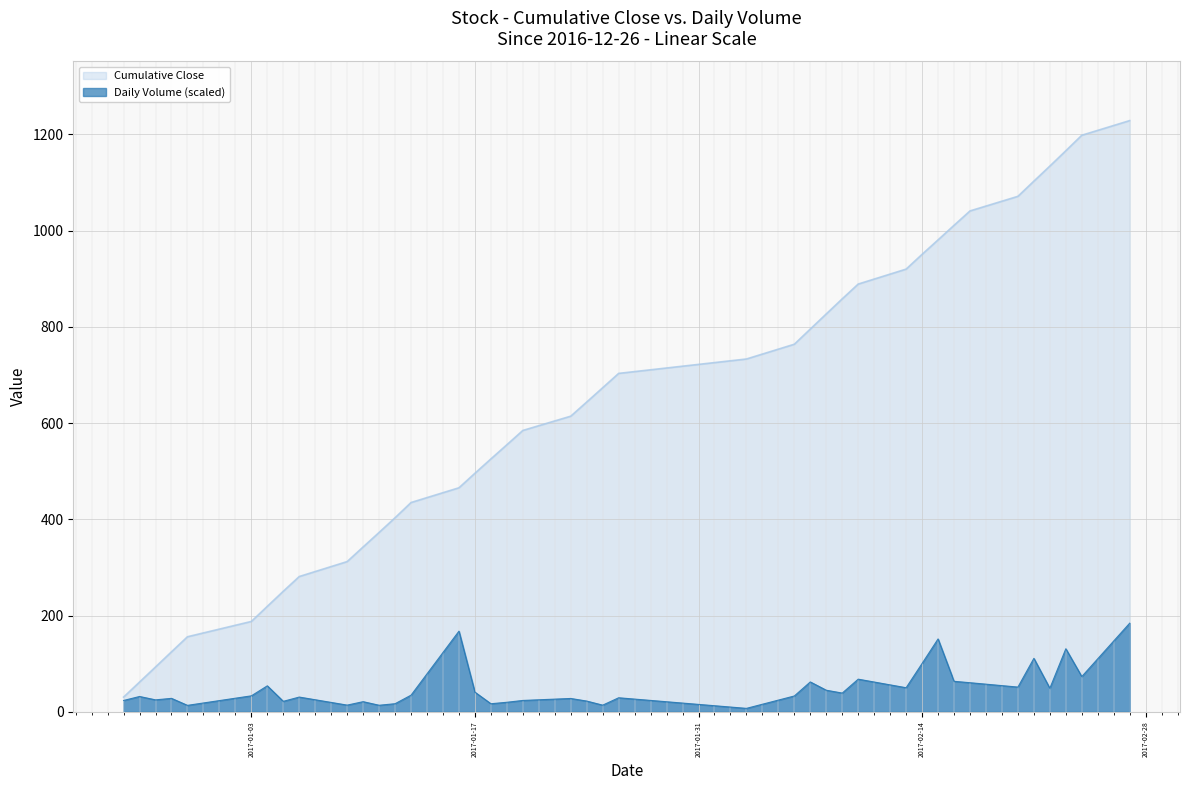

What is the change in value from 2017-02-16 to 2017-02-24?

+9.8